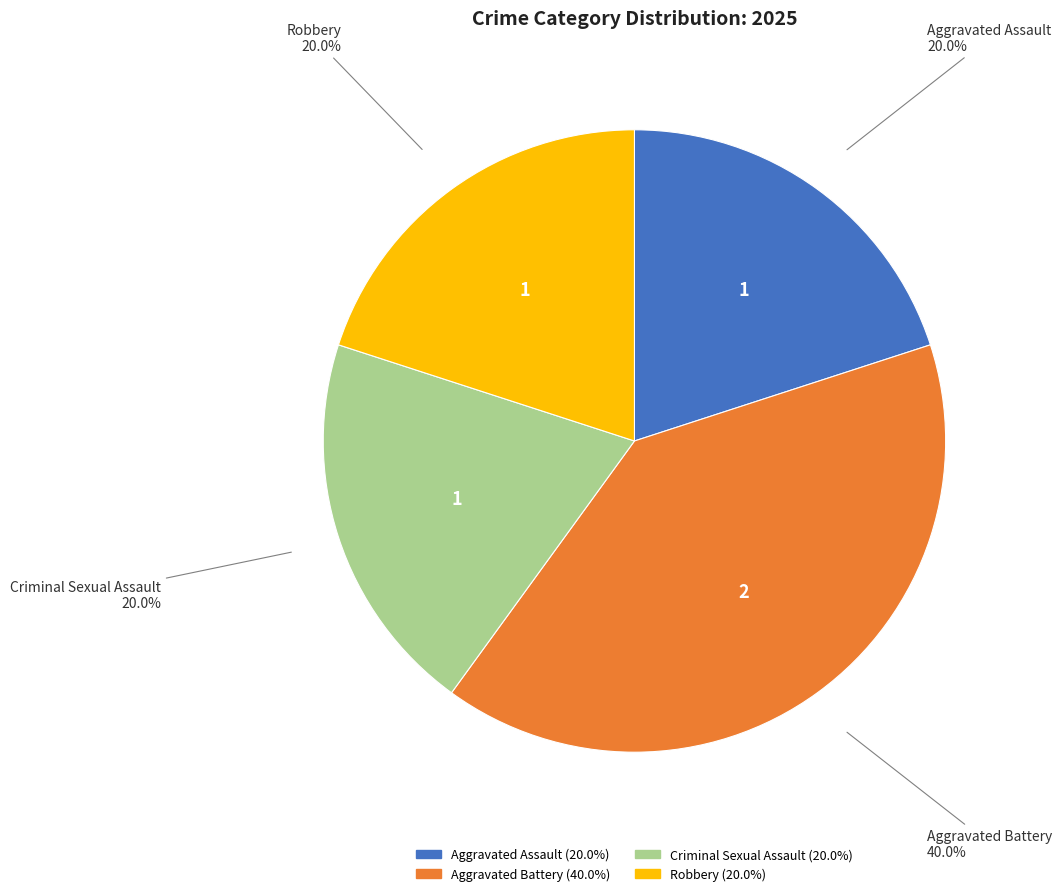

To the nearest percent, what portion does Aggravated Assault represent?

20%